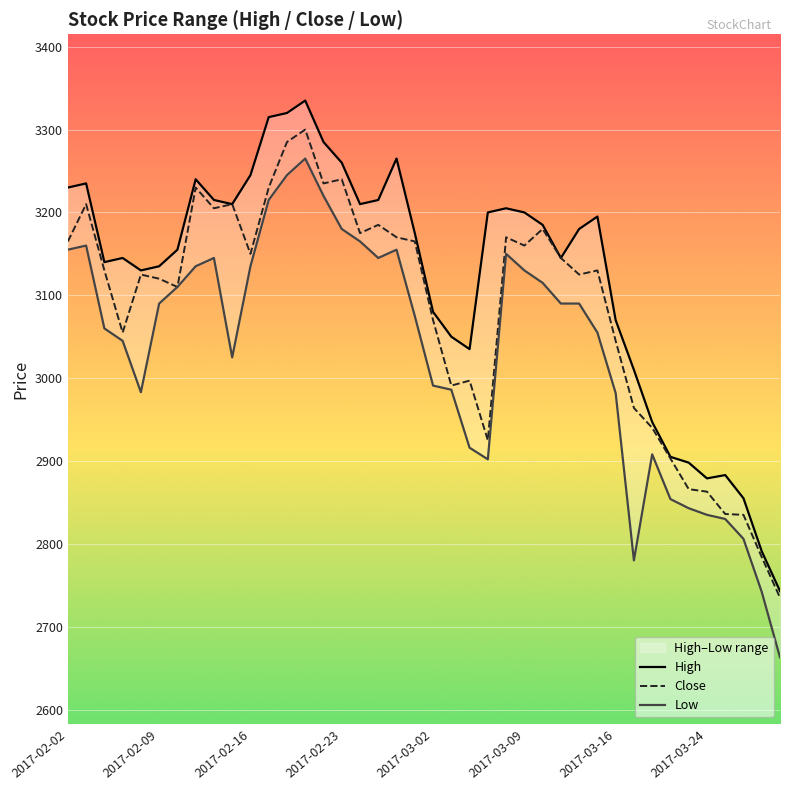

Between 2017-02-02 and 12, which is larger?

12